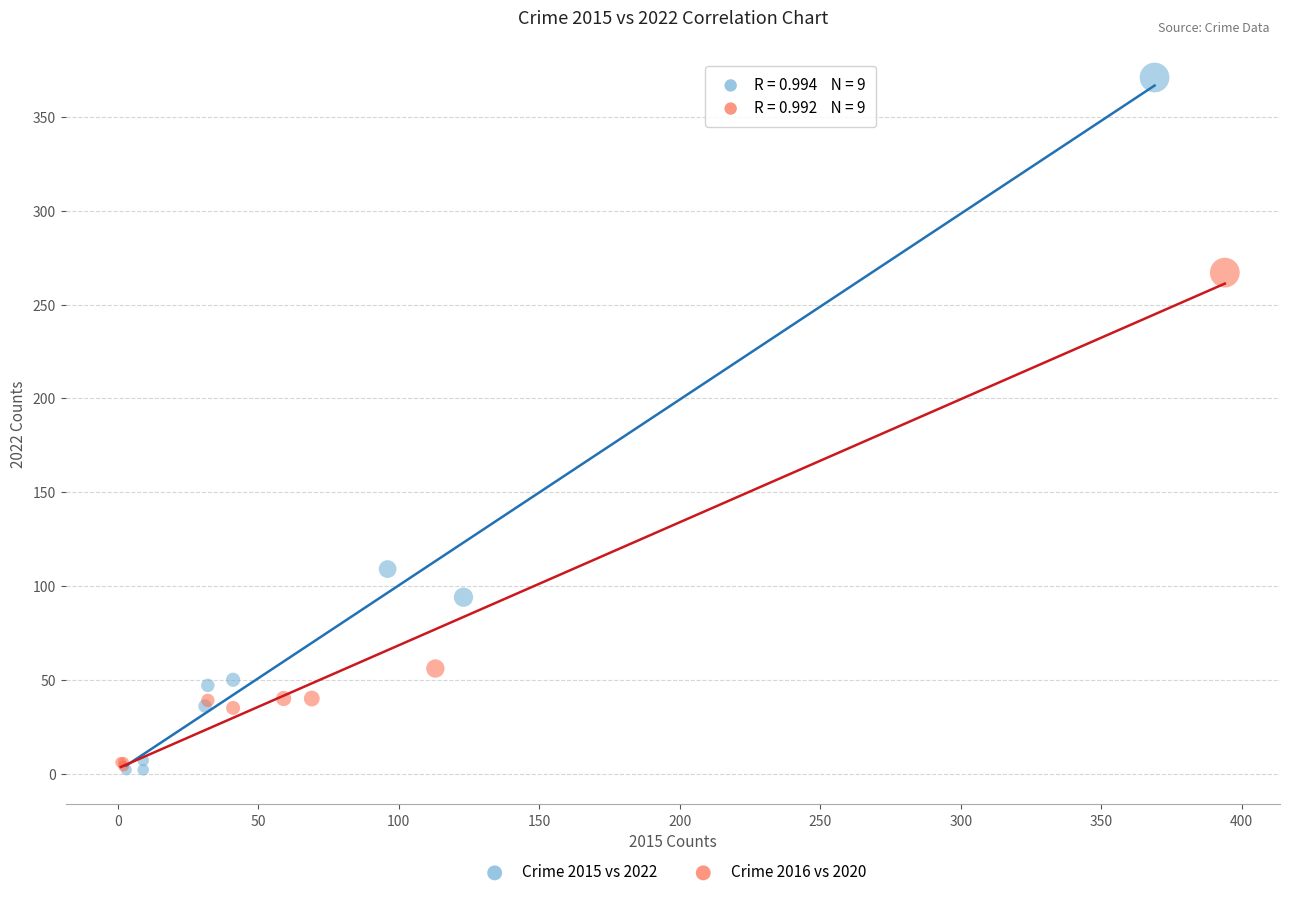

Which series contains the highest Y value?

Crime 2015 vs 2022